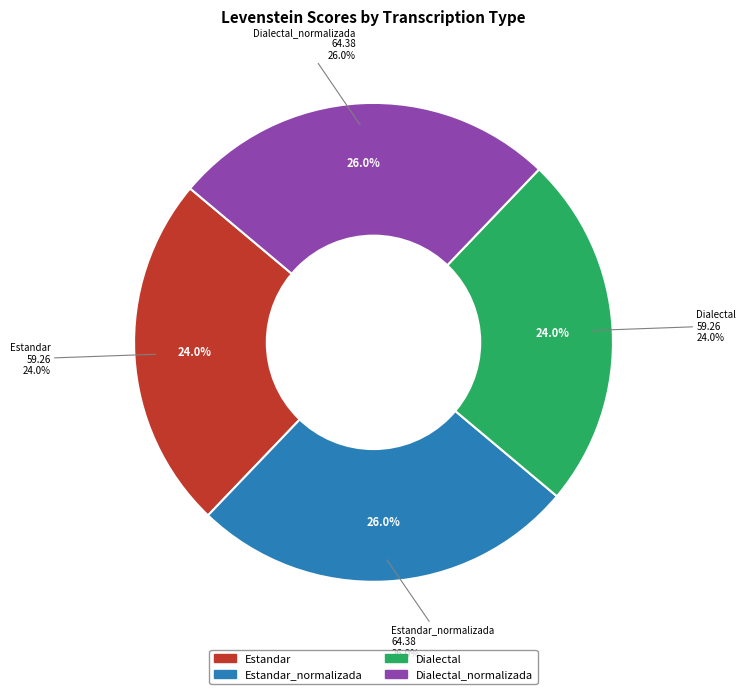

Rank the categories by value from highest to lowest.

Estandar_normalizada, Dialectal_normalizada, Estandar, Dialectal